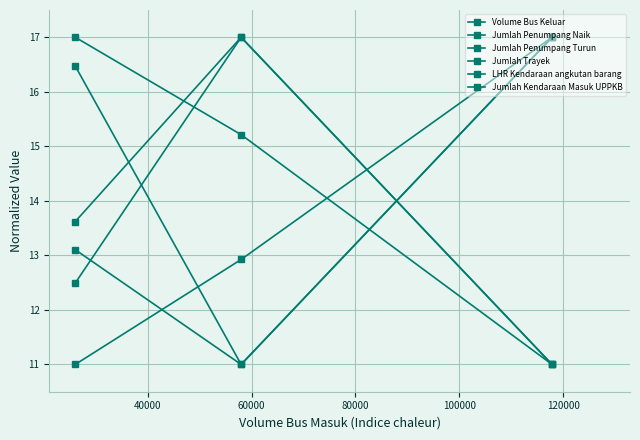

At how many categories does at least one series exceed 11?

3